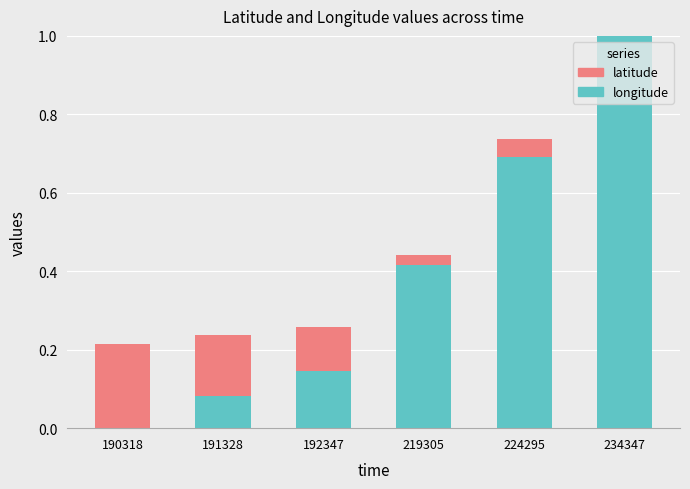

Which category has the highest value in the longitude series?

234347